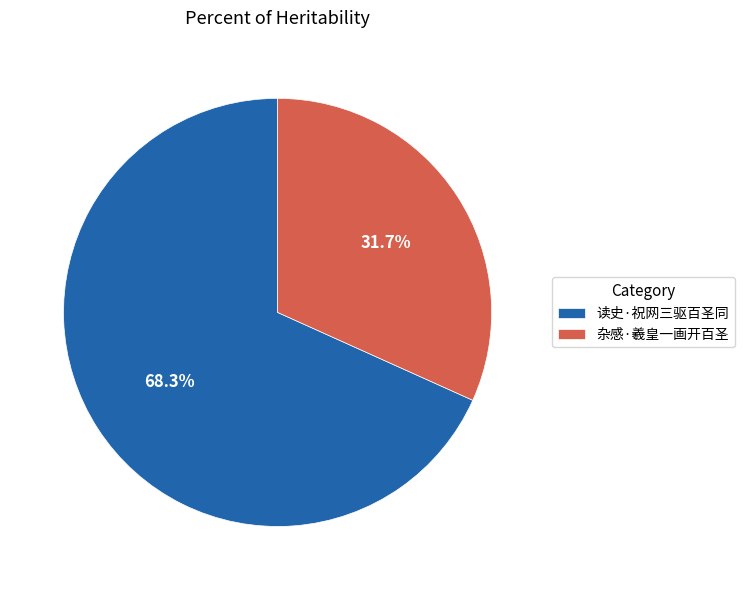

How many segments does this pie chart have?

2